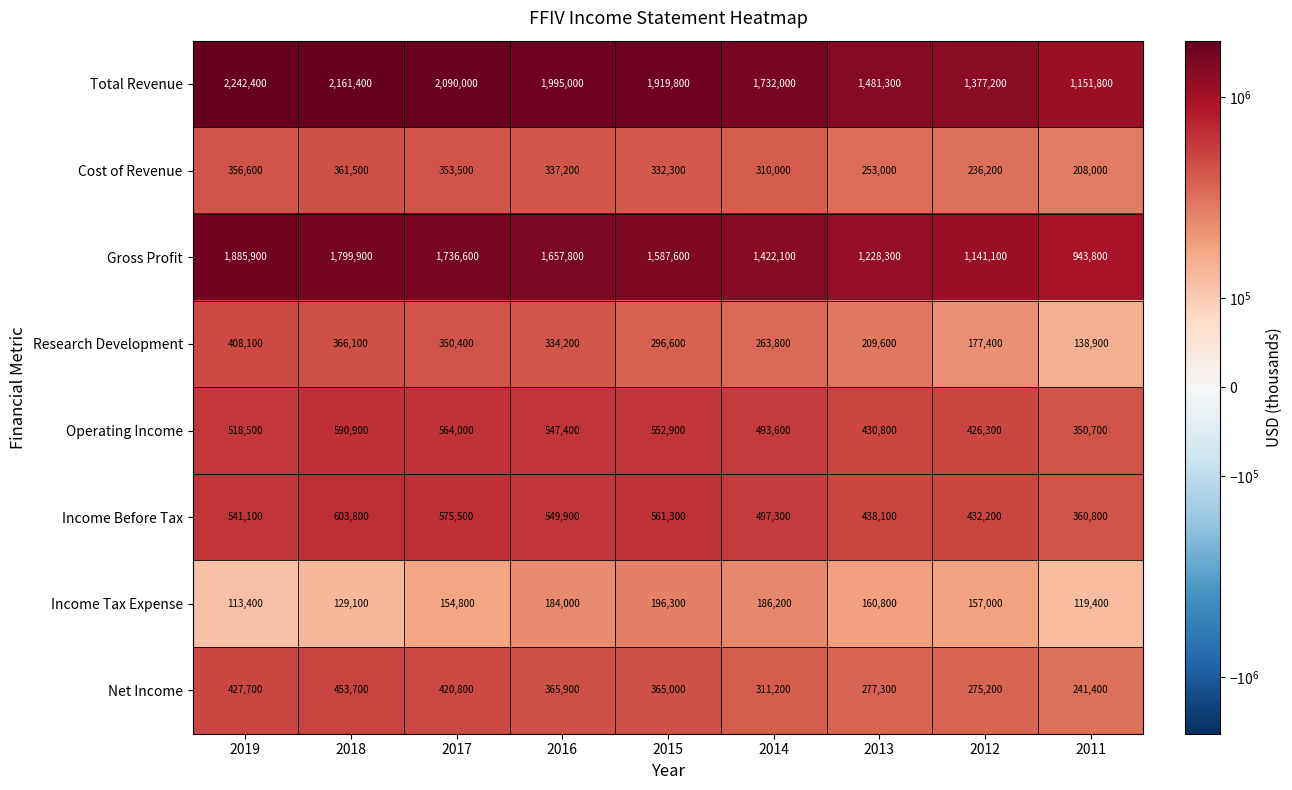

What value does the Income Tax Expense series have at 2012?

157000